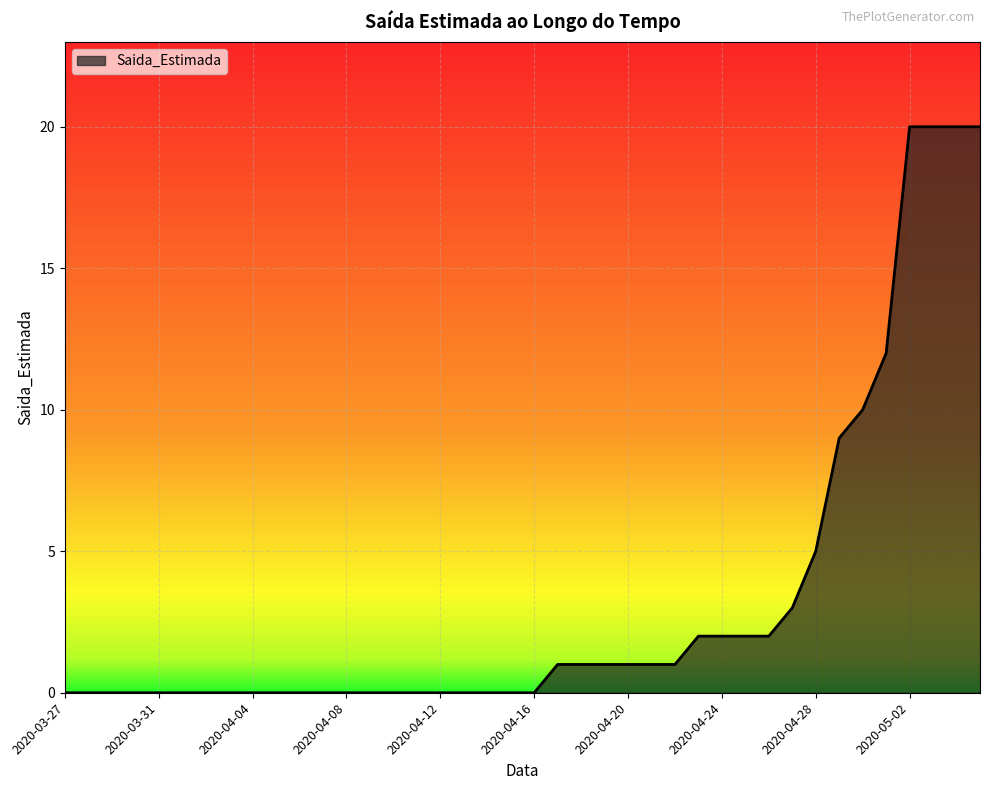

What is the greatest value displayed?

20